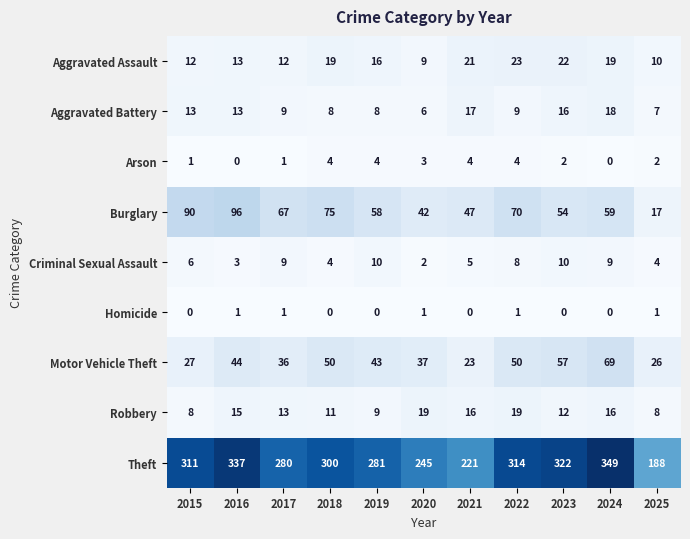

What is the difference between the highest and lowest values at 2017?

279